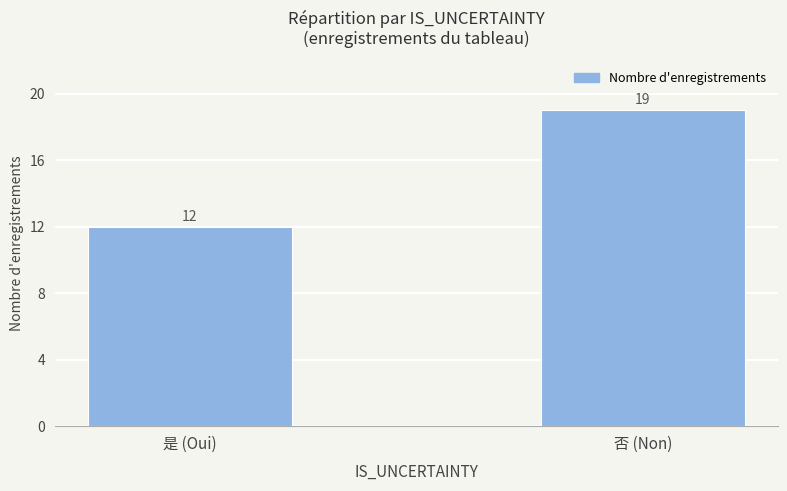

What is the change in value from 是 (Oui) to 否 (Non)?

+7